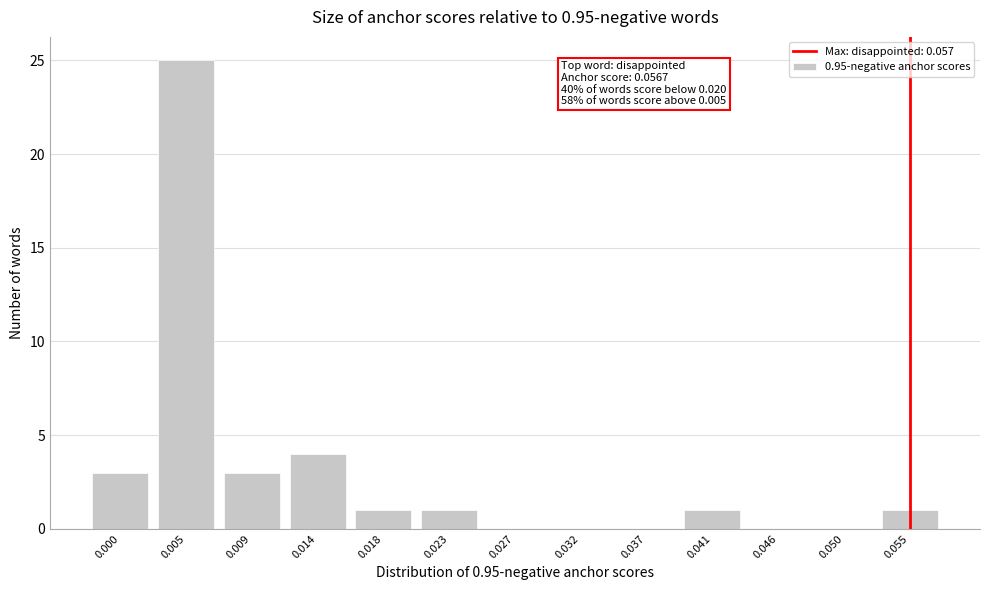

Reading left to right, list all the values displayed in this chart.

0.000=3	0.005=25	0.009=3	0.014=4	0.018=1	0.023=1	0.027=0	0.032=0	0.037=0	0.041=1	0.046=0	0.050=0	0.055=1